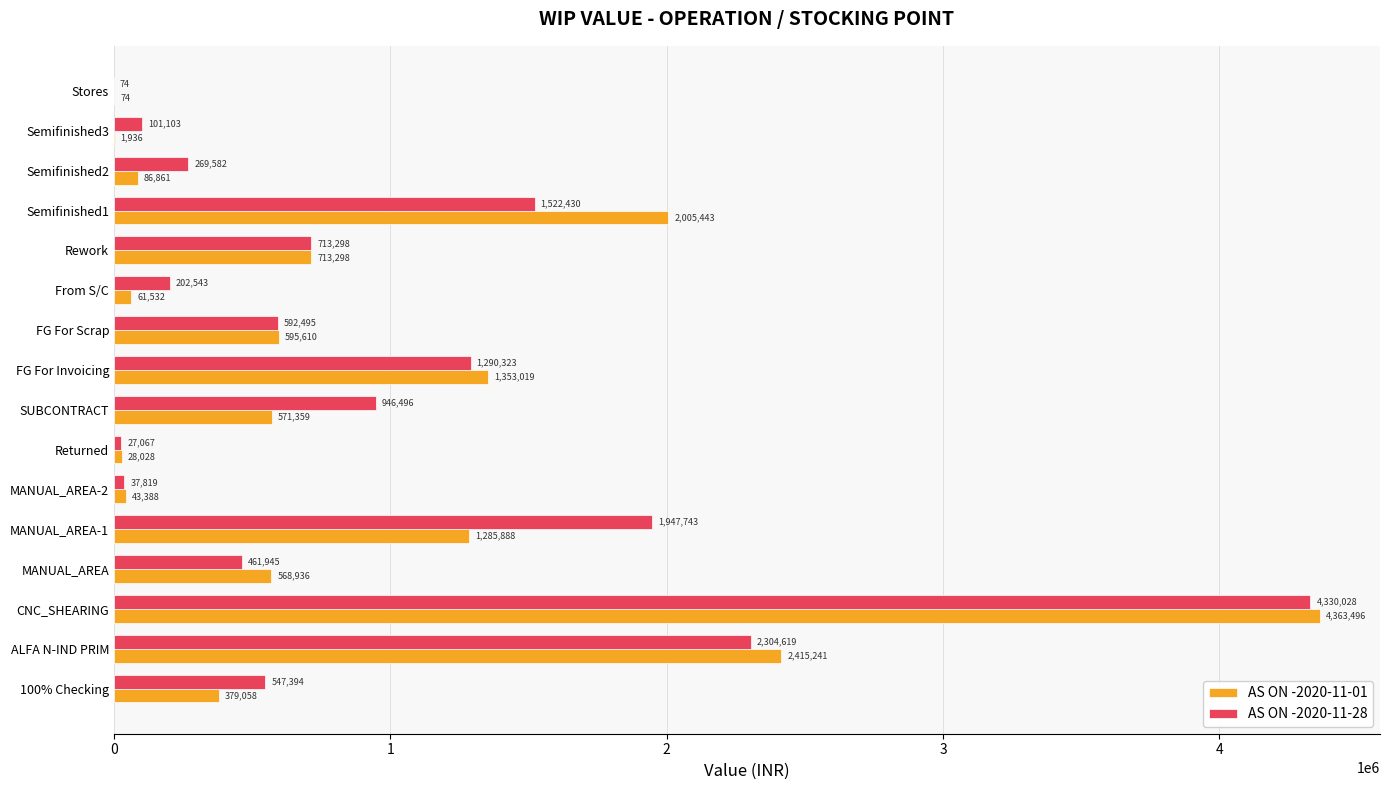

The AS ON -2020-11-01 series shows 2667135.5 at Semifinished1. True or false?

False